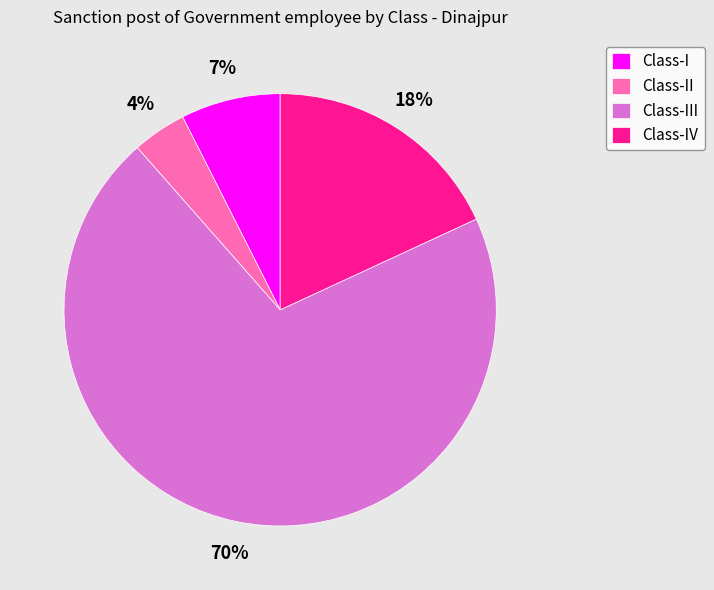

To the nearest percent, what is the difference between the Class-IV and Class-I slice percentages?

11%